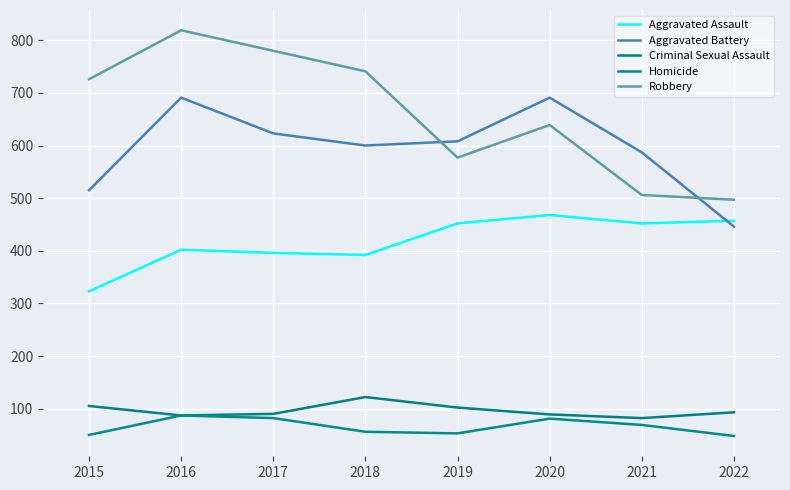

List the series in order of their peak value, highest first.

Robbery, Aggravated Battery, Aggravated Assault, Criminal Sexual Assault, Homicide